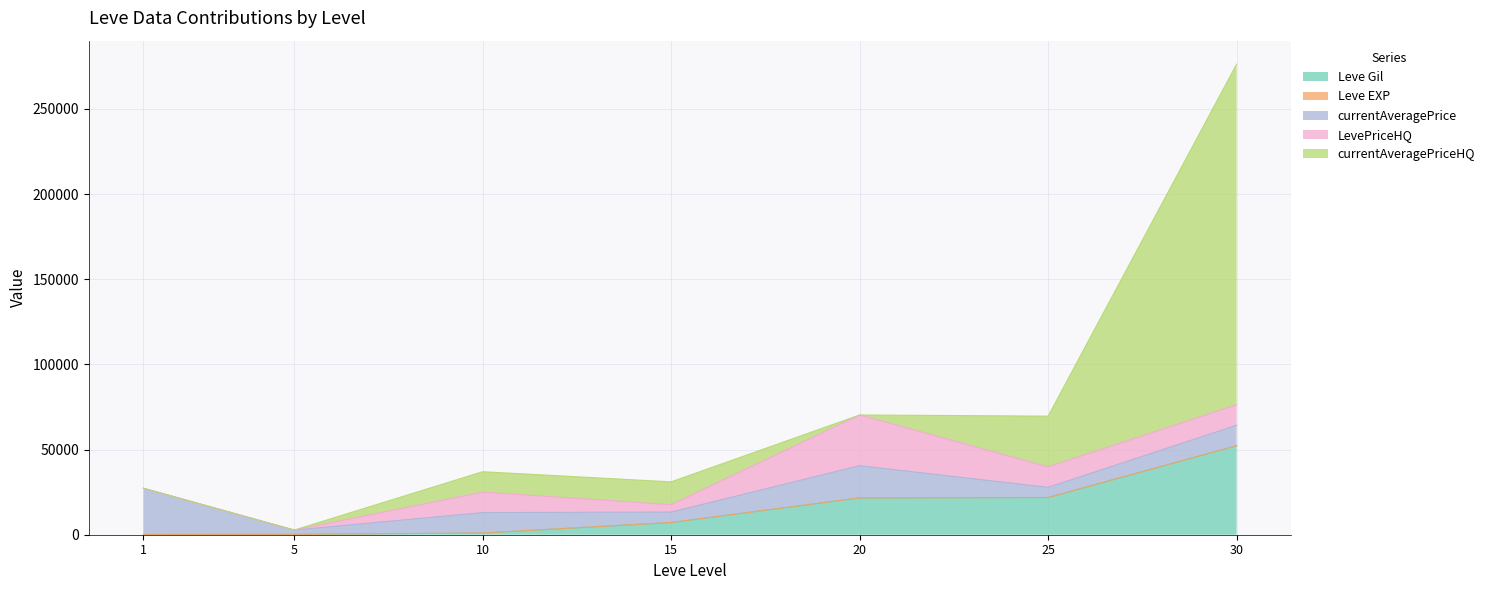

Between 15 and 20, which is larger?

20